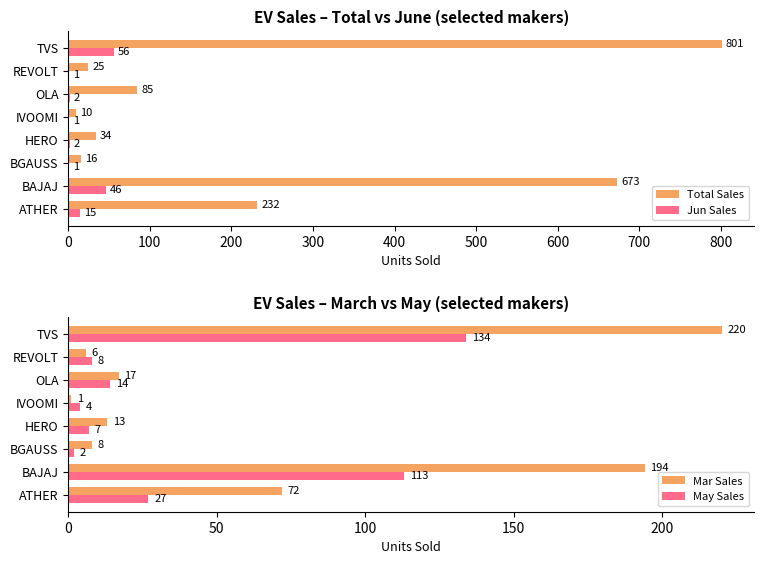

How many data points in May Sales are above 14?

3